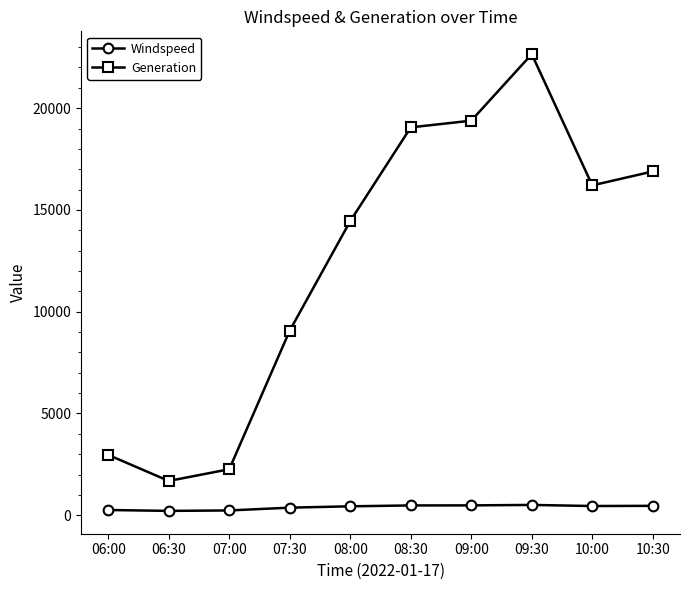

What is the label of the 10th point from the right?

06:00